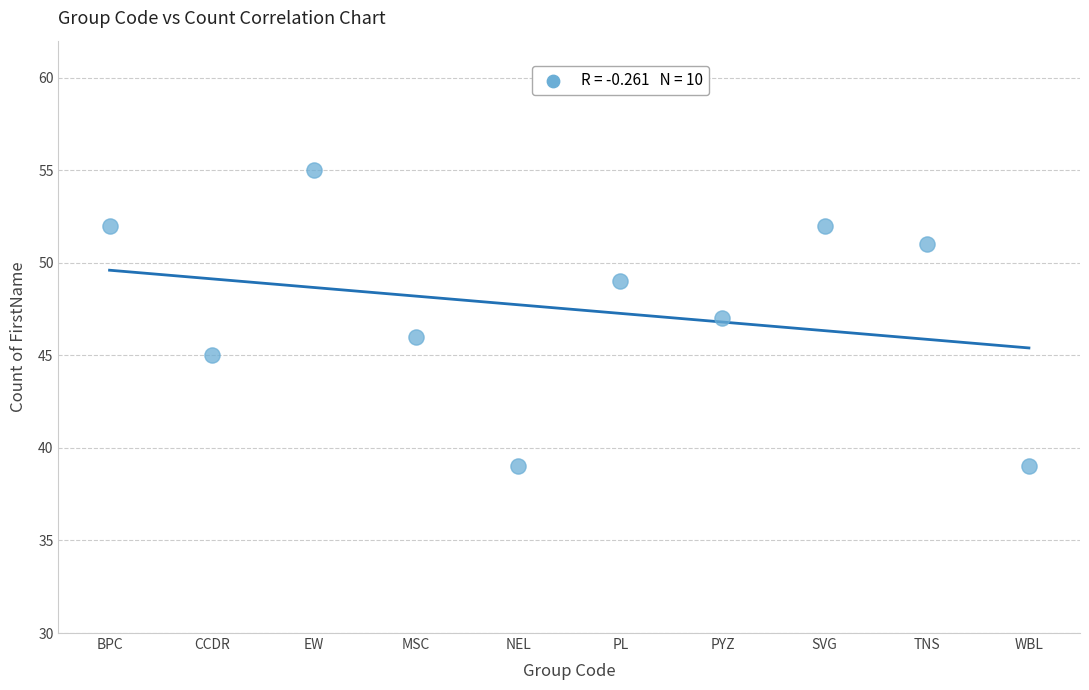

Count the number of points in this scatter plot.

10